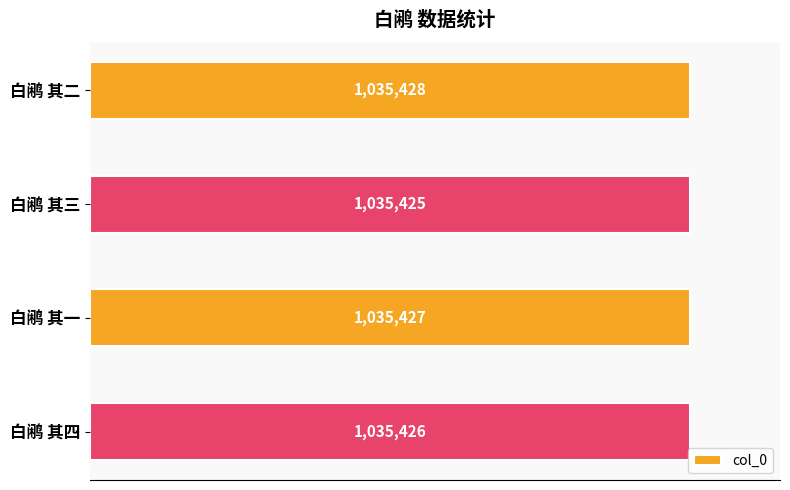

Does the chart contain any negative values?

No